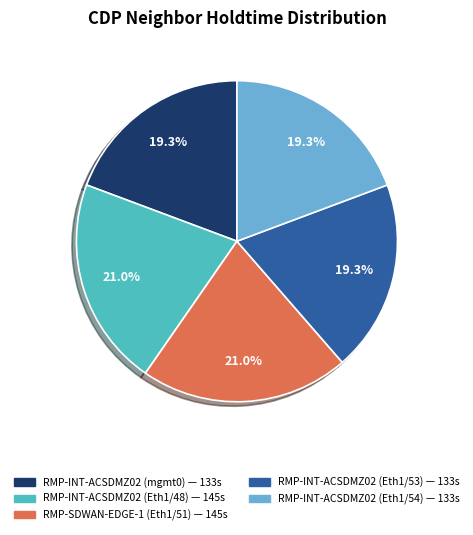

Does RMP-INT-ACSDMZ02 (Eth1/48) represent more than half of the total?

No